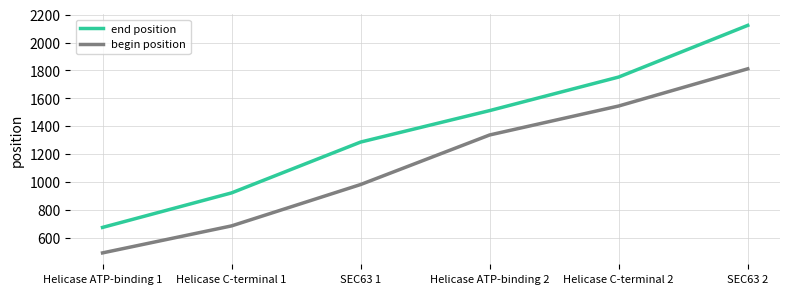

Reading left to right, what are all the values shown in this chart?

end position: Helicase ATP-binding 1=673	Helicase C-terminal 1=921	SEC63 1=1286	Helicase ATP-binding 2=1512	Helicase C-terminal 2=1753	SEC63 2=2124
begin position: Helicase ATP-binding 1=490	Helicase C-terminal 1=684	SEC63 1=981	Helicase ATP-binding 2=1337	Helicase C-terminal 2=1545	SEC63 2=1812